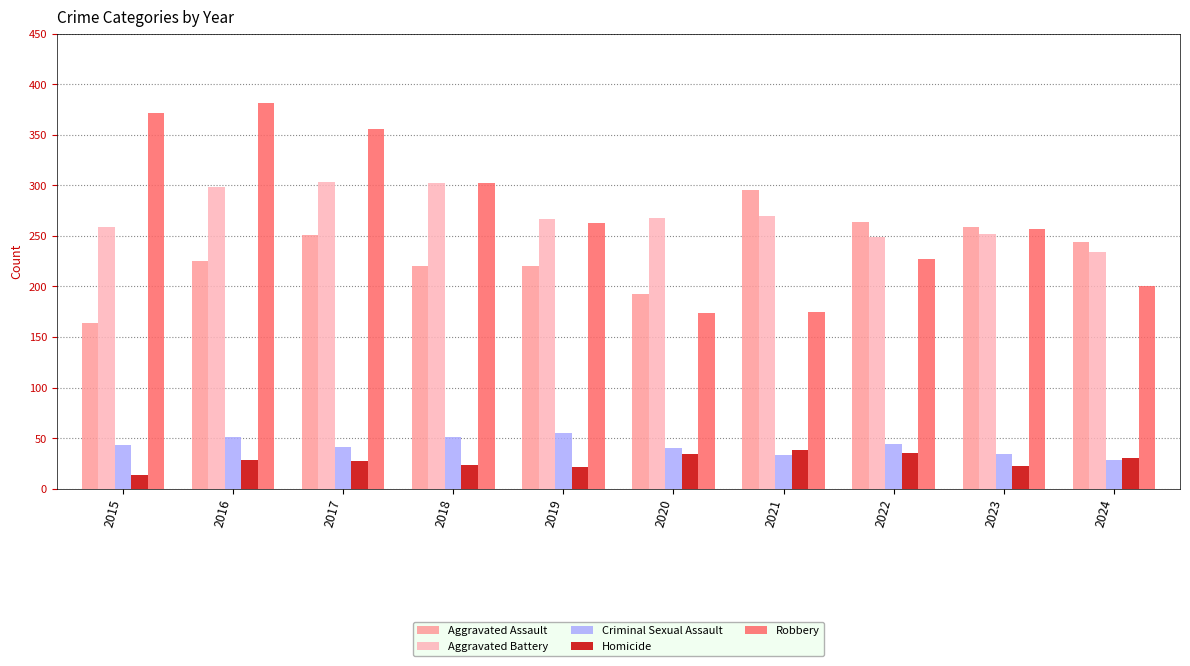

Rank the series at 2015 from lowest to highest value.

Homicide, Criminal Sexual Assault, Aggravated Assault, Aggravated Battery, Robbery